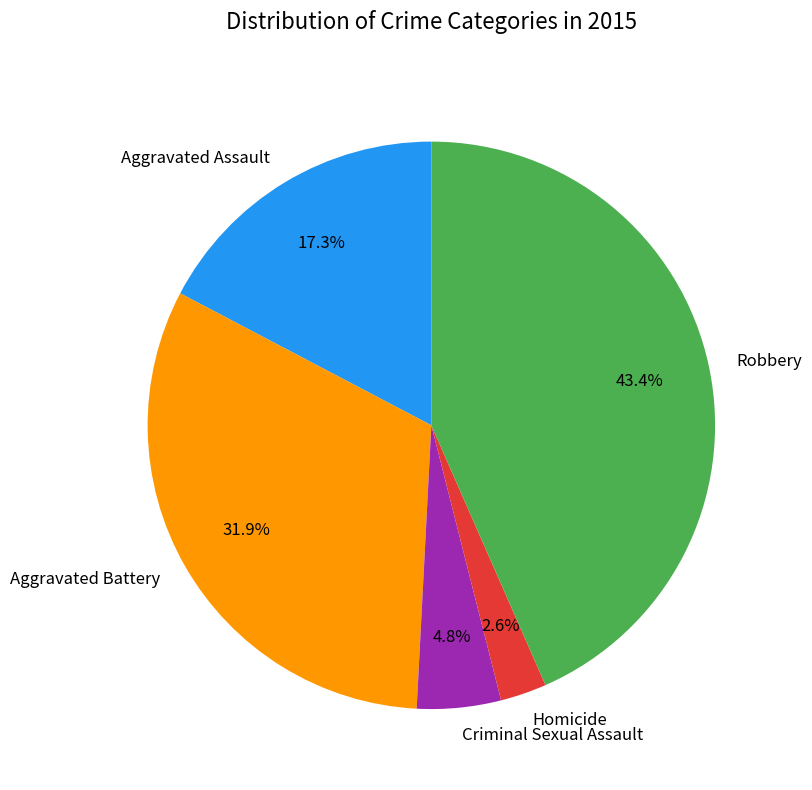

What percentage is the Aggravated Assault slice, to the nearest percent?

17%